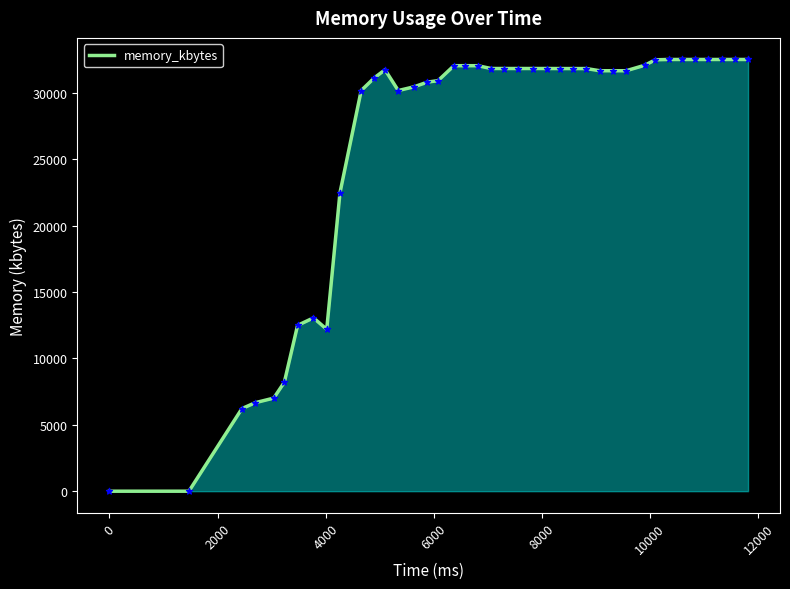

What is the maximum value shown in the chart?

32516